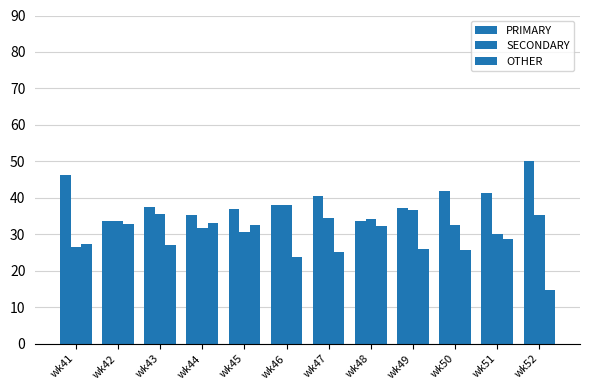

Does the chart contain stacked bars?

No